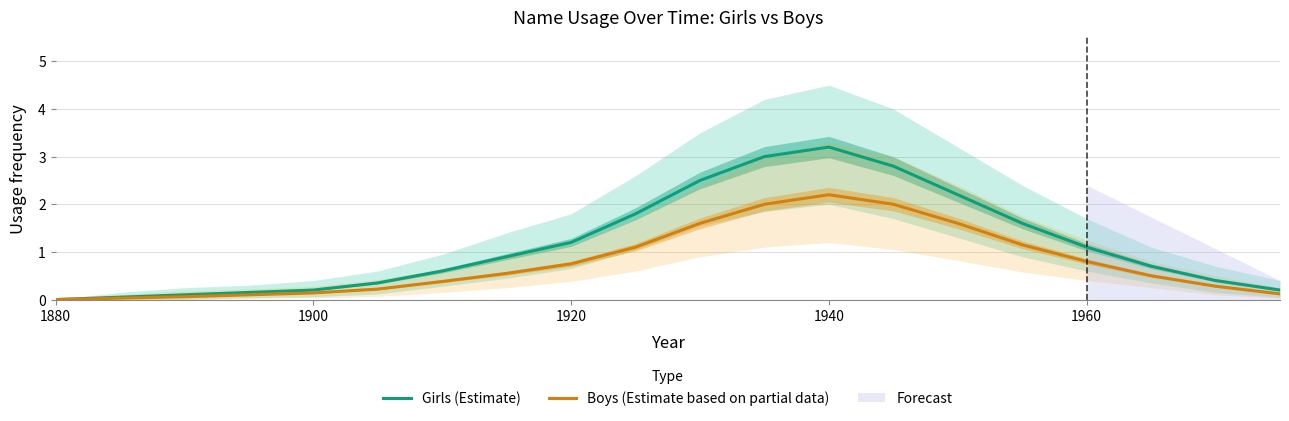

Does the chart have visible grid lines?

Yes